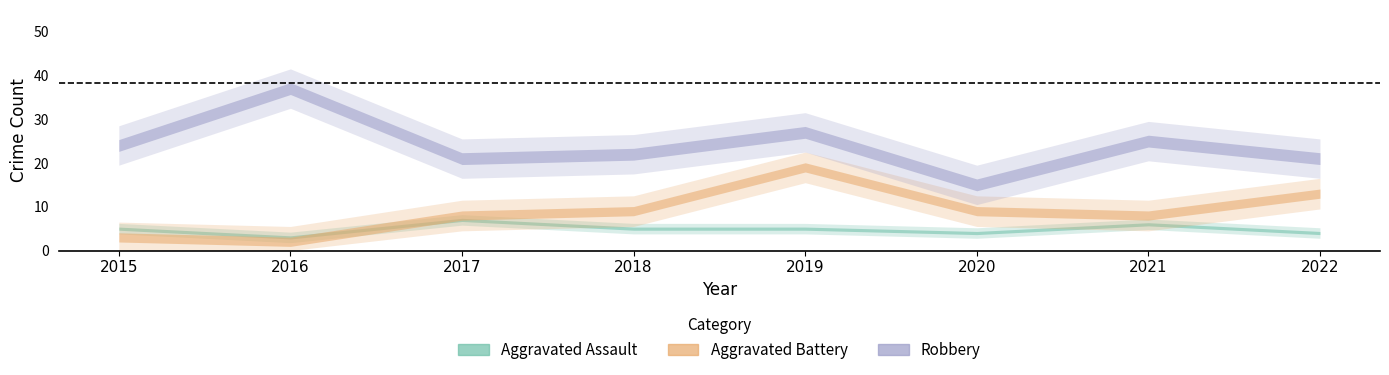

List the labels in order of Aggravated Assault value, smallest first.

2016, 2020, 2022, 2015, 2018, 2019, 2021, 2017